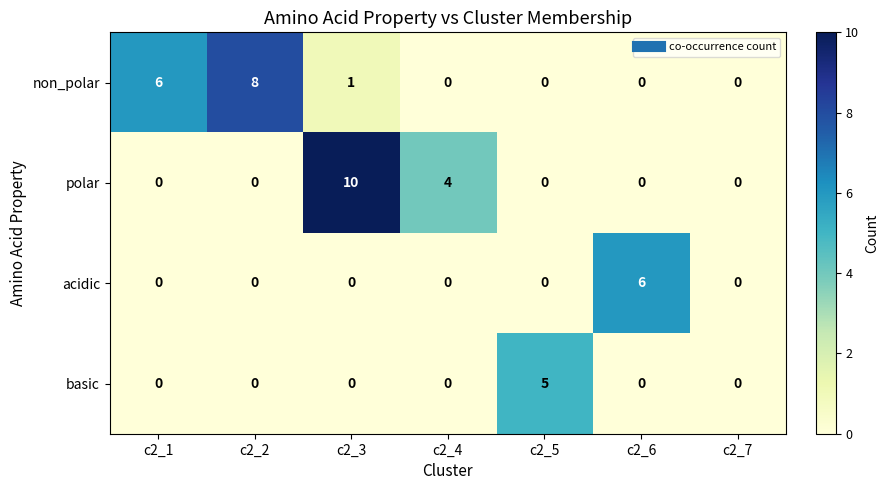

Which category has the highest value in the non_polar series?

c2_2